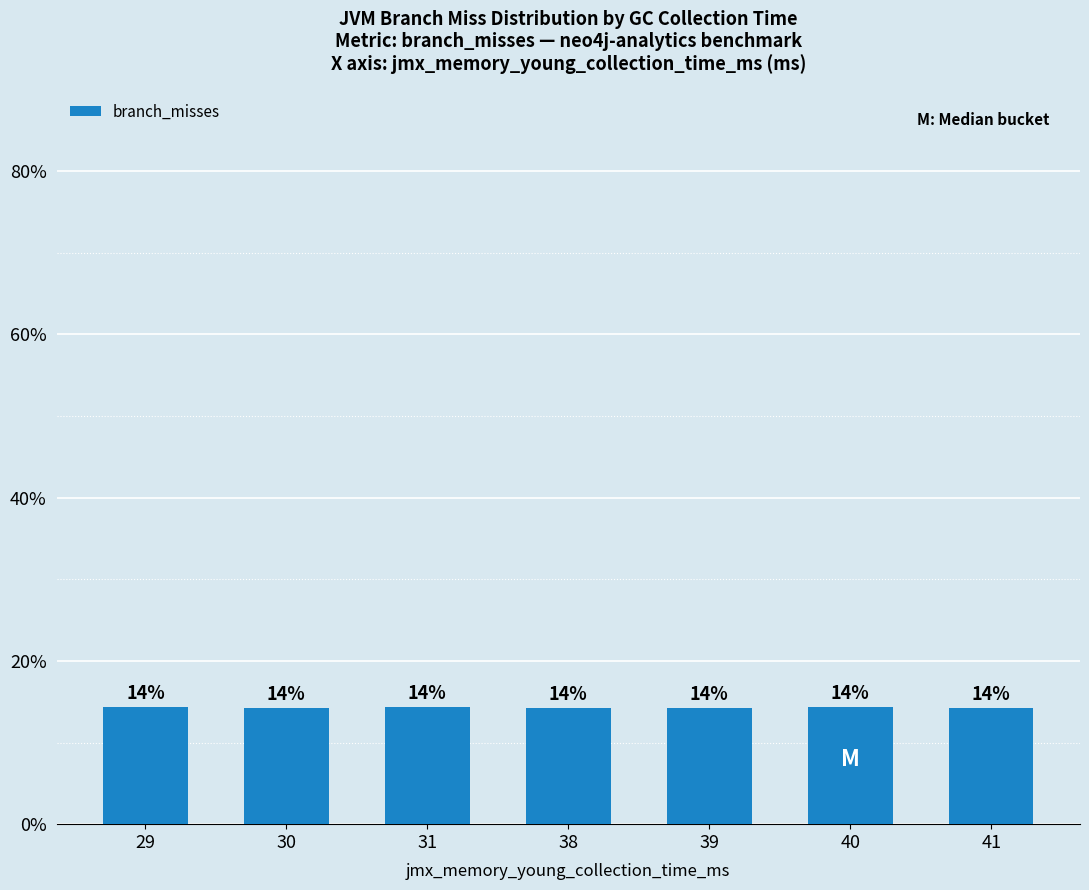

List the labels in order of value, smallest first.

41, 38, 30, 39, 29, 31, 40